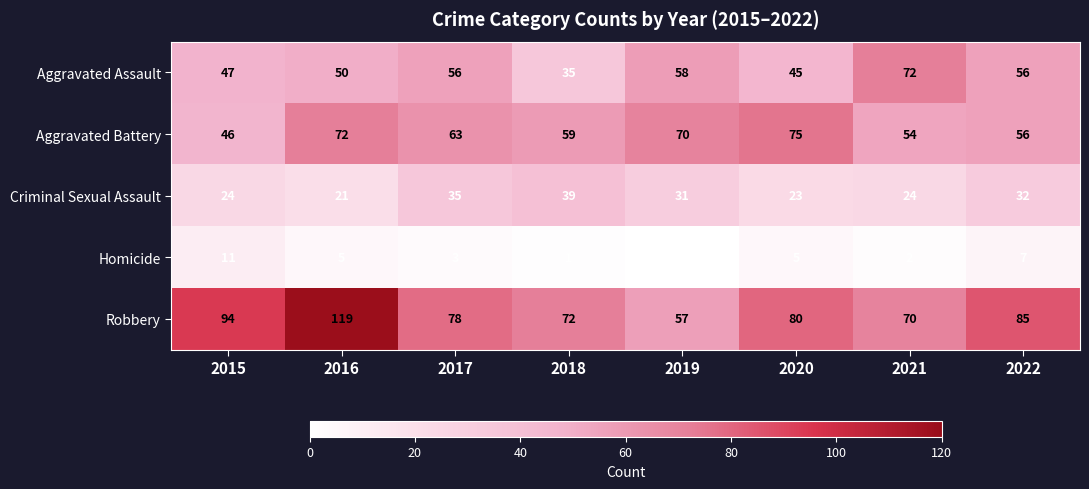

At which category is the sum across all series the highest?

2016